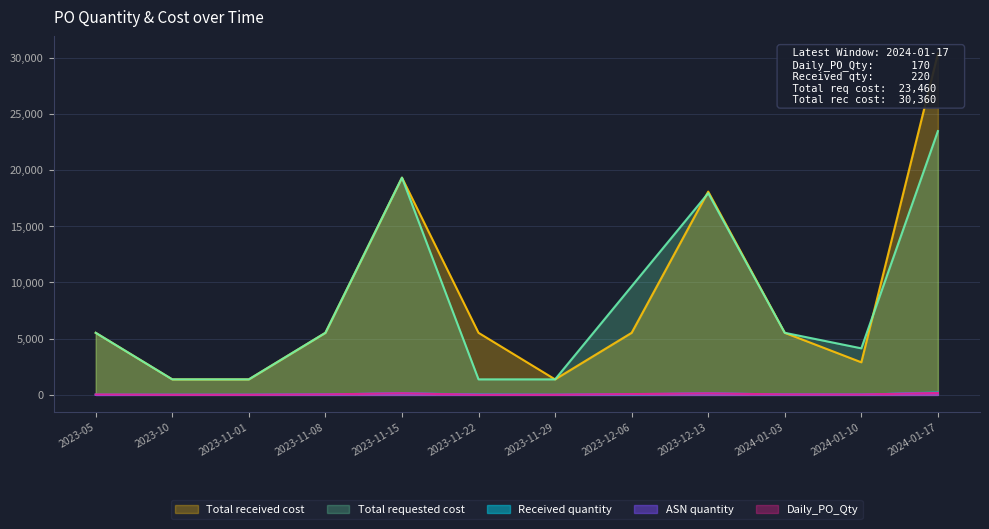

What is the difference between the maximum and minimum values in the Total requested cost series?

22080